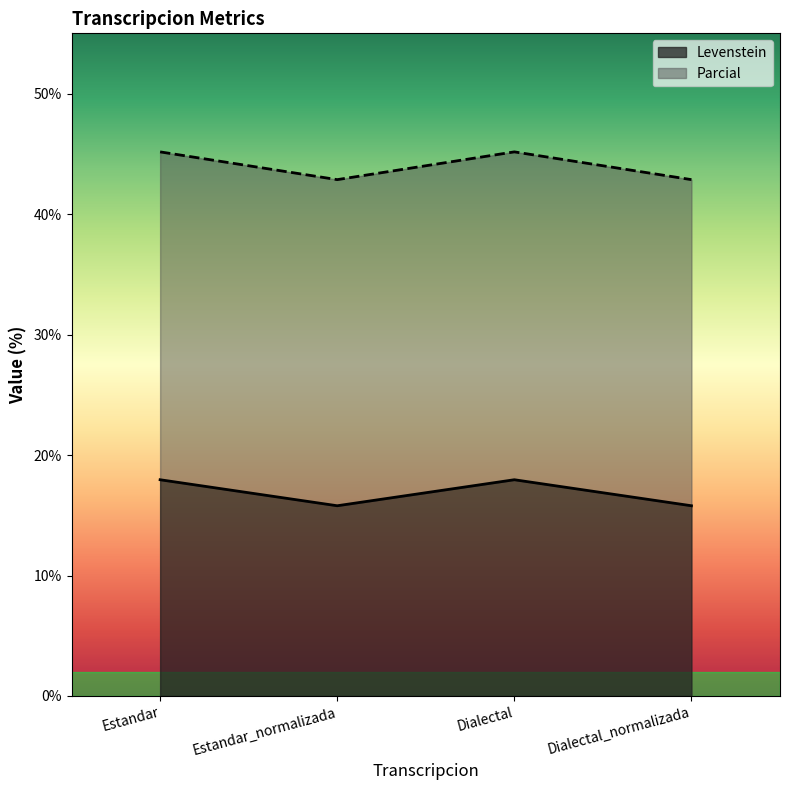

How many interior local valleys does the Levenstein series have?

1